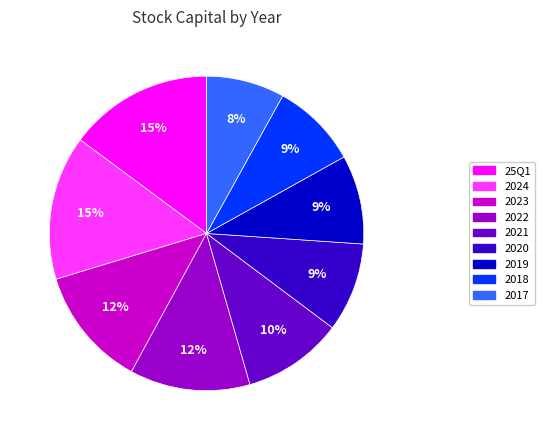

How many segments does this pie chart have?

9